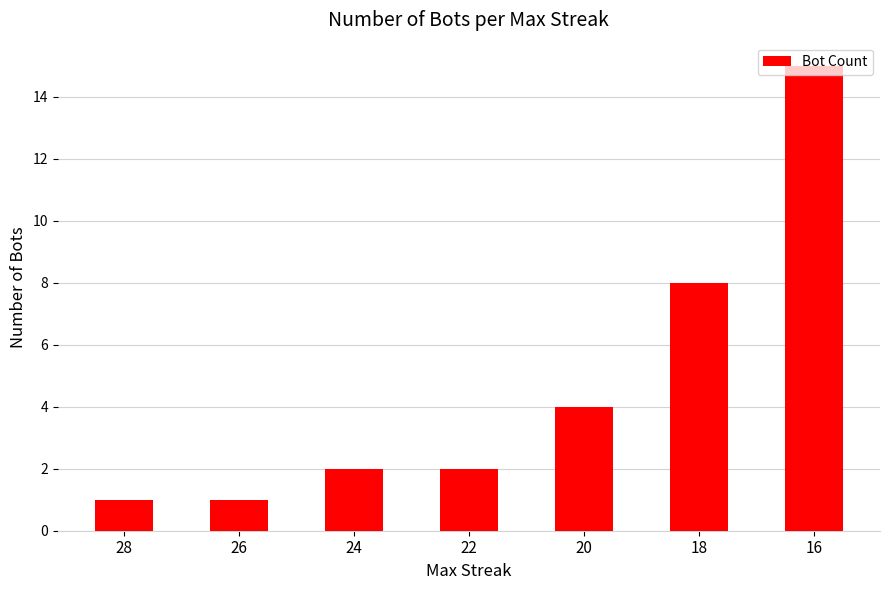

What is the greatest value displayed?

15